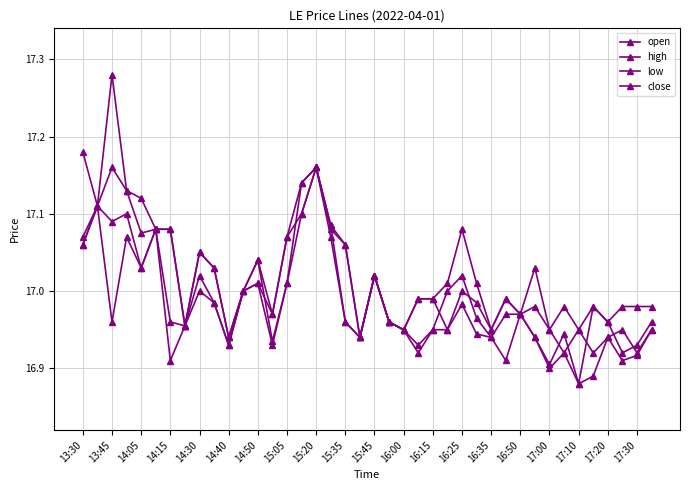

Does the chart have visible grid lines?

Yes